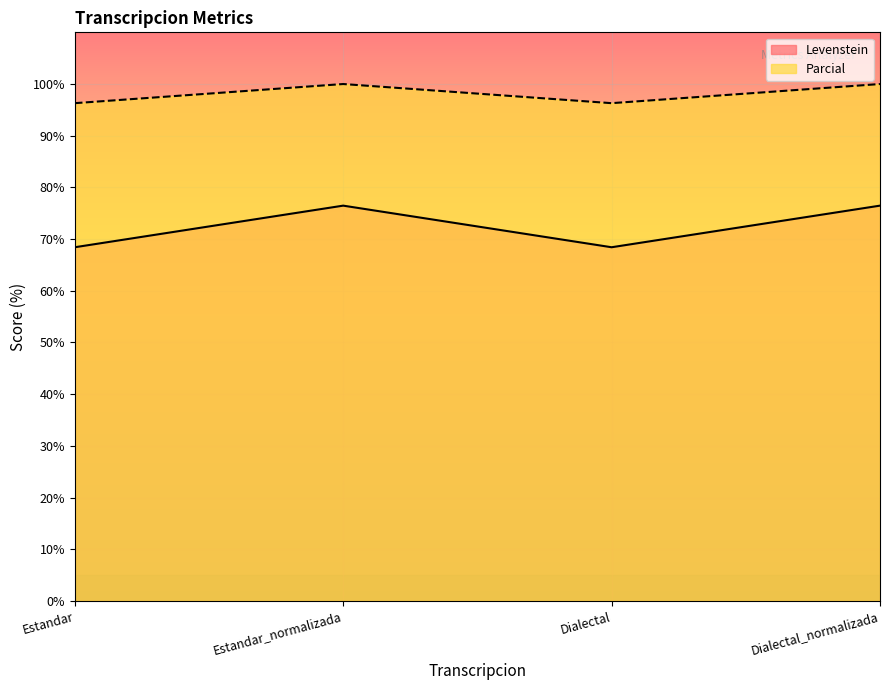

List the series in order of their peak value, lowest first.

Levenstein, Parcial